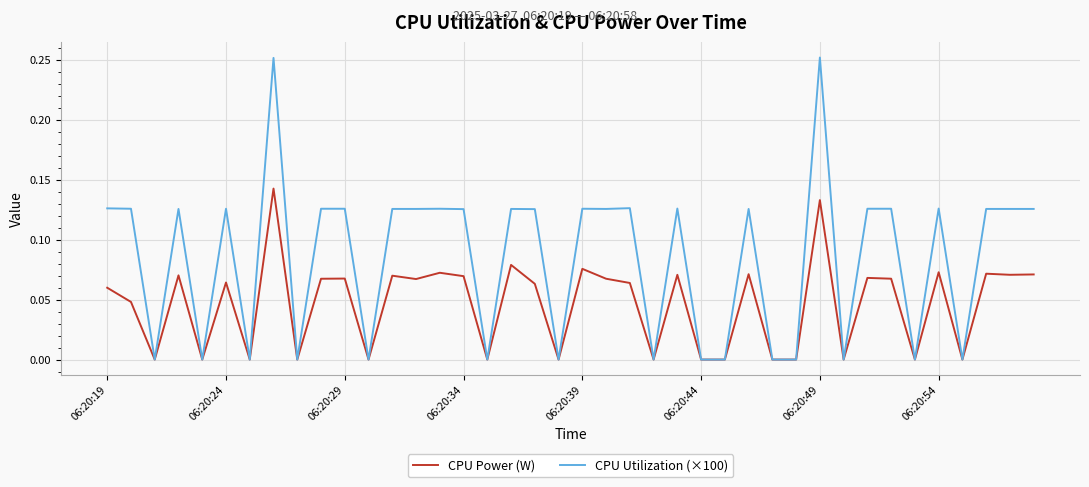

Which series has the largest total across all categories?

CPU Utilization (×100)